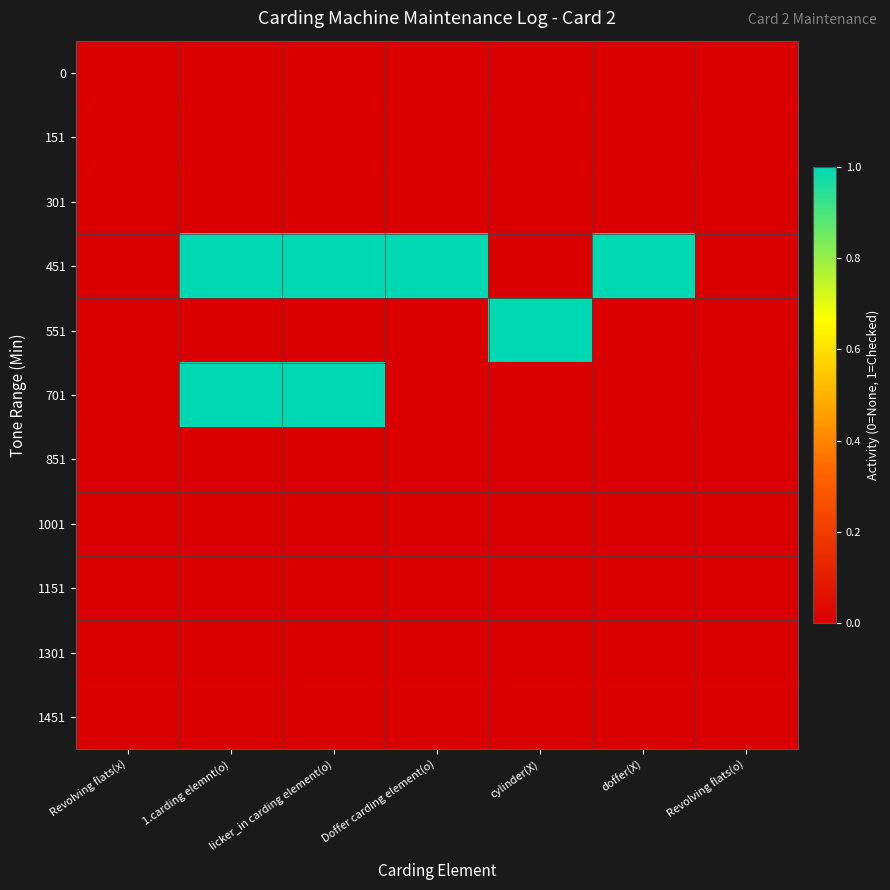

Reading left to right, what are all the values shown in this chart?

0: Revolving flats(x)=0	1.carding elemnt(o)=0	licker_in carding element(o)=0	Doffer carding element(o)=0	cylinder(X)=0	doffer(X)=0	Revolving flats(o)=0
151: Revolving flats(x)=0	1.carding elemnt(o)=0	licker_in carding element(o)=0	Doffer carding element(o)=0	cylinder(X)=0	doffer(X)=0	Revolving flats(o)=0
301: Revolving flats(x)=0	1.carding elemnt(o)=0	licker_in carding element(o)=0	Doffer carding element(o)=0	cylinder(X)=0	doffer(X)=0	Revolving flats(o)=0
451: Revolving flats(x)=0	1.carding elemnt(o)=1	licker_in carding element(o)=1	Doffer carding element(o)=1	cylinder(X)=0	doffer(X)=1	Revolving flats(o)=0
551: Revolving flats(x)=0	1.carding elemnt(o)=0	licker_in carding element(o)=0	Doffer carding element(o)=0	cylinder(X)=1	doffer(X)=0	Revolving flats(o)=0
701: Revolving flats(x)=0	1.carding elemnt(o)=1	licker_in carding element(o)=1	Doffer carding element(o)=0	cylinder(X)=0	doffer(X)=0	Revolving flats(o)=0
851: Revolving flats(x)=0	1.carding elemnt(o)=0	licker_in carding element(o)=0	Doffer carding element(o)=0	cylinder(X)=0	doffer(X)=0	Revolving flats(o)=0
1001: Revolving flats(x)=0	1.carding elemnt(o)=0	licker_in carding element(o)=0	Doffer carding element(o)=0	cylinder(X)=0	doffer(X)=0	Revolving flats(o)=0
1151: Revolving flats(x)=0	1.carding elemnt(o)=0	licker_in carding element(o)=0	Doffer carding element(o)=0	cylinder(X)=0	doffer(X)=0	Revolving flats(o)=0
1301: Revolving flats(x)=0	1.carding elemnt(o)=0	licker_in carding element(o)=0	Doffer carding element(o)=0	cylinder(X)=0	doffer(X)=0	Revolving flats(o)=0
1451: Revolving flats(x)=0	1.carding elemnt(o)=0	licker_in carding element(o)=0	Doffer carding element(o)=0	cylinder(X)=0	doffer(X)=0	Revolving flats(o)=0